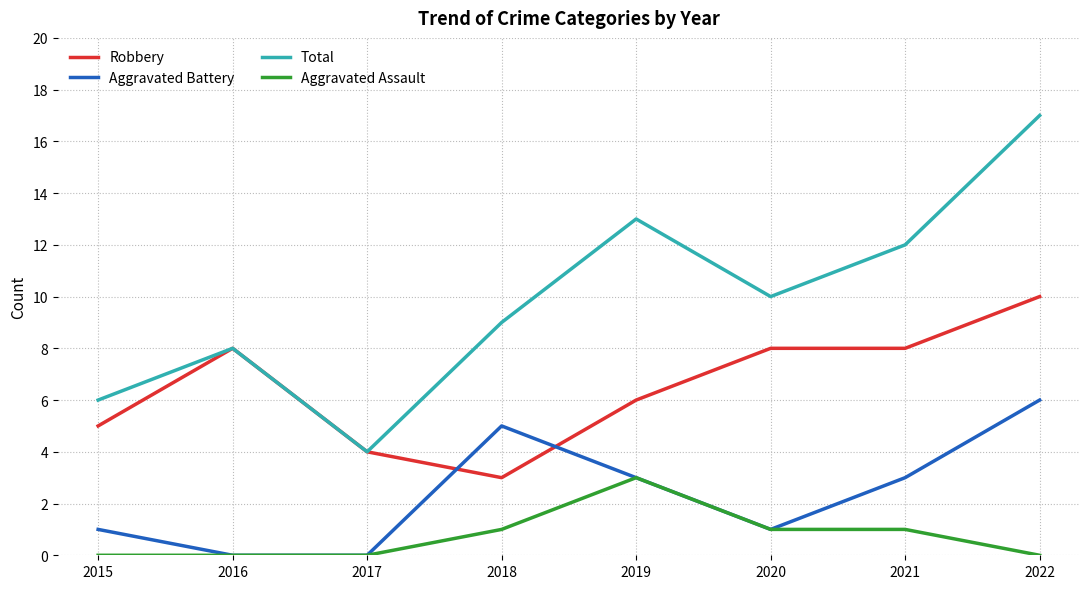

Which category has the highest value in the Aggravated Battery series?

2022